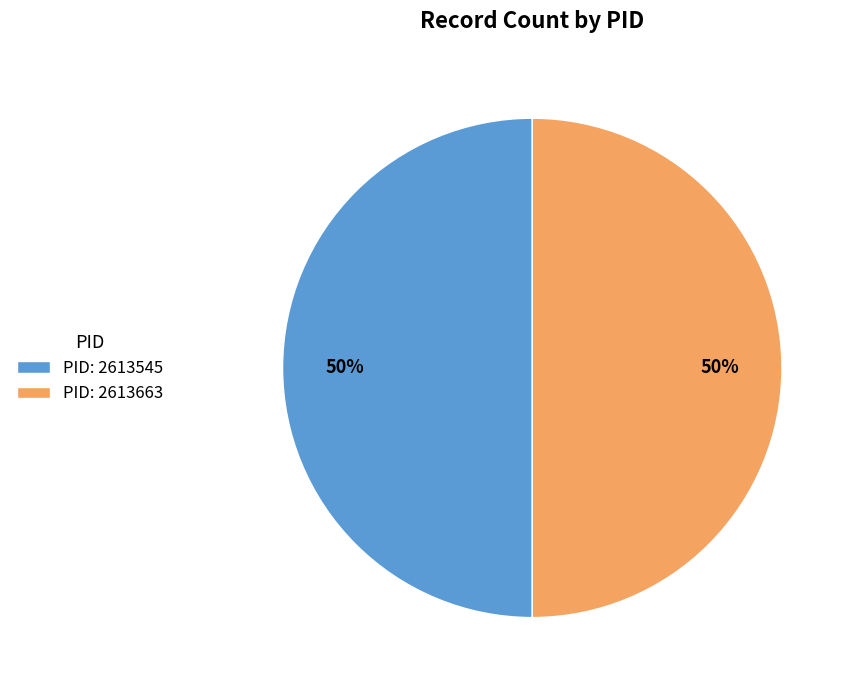

To the nearest percent, what is the difference between the largest and smallest slice percentages?

0%